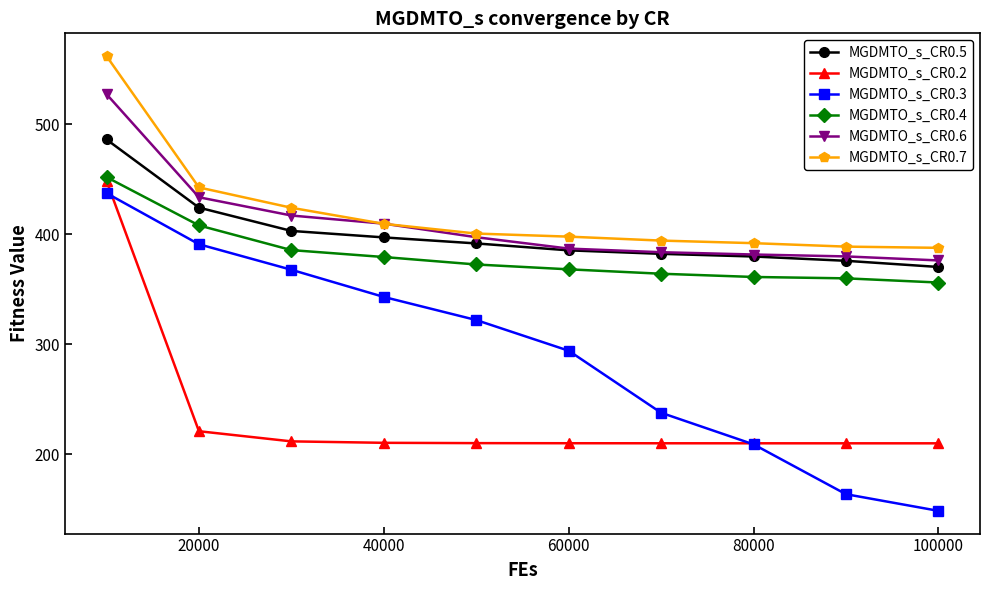

What is the value of the MGDMTO_s_CR0.4 point at the 2nd from the left?

408.0